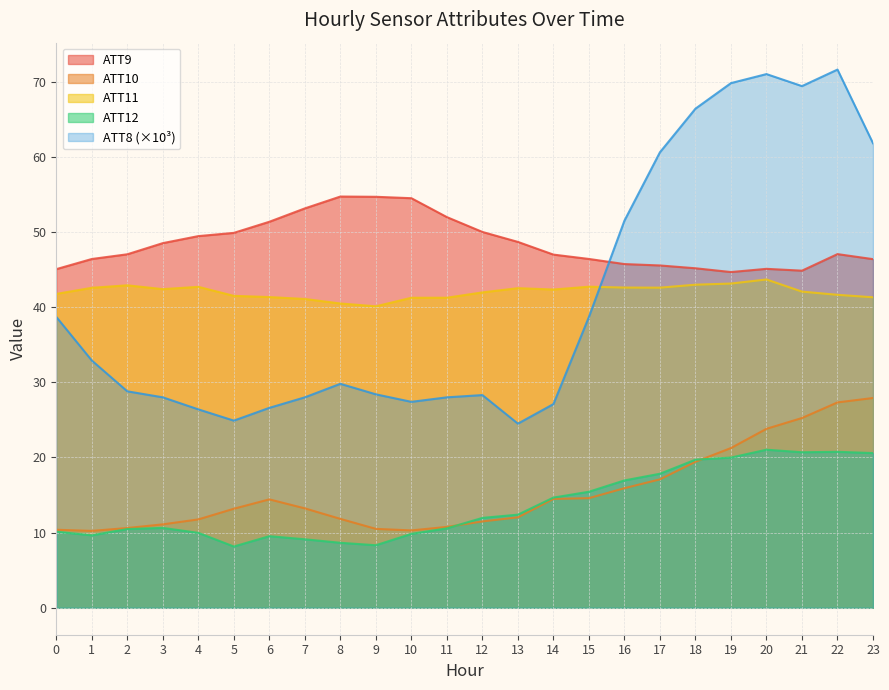

What is the difference between the maximum and minimum values in the ATT12 series?

12.9